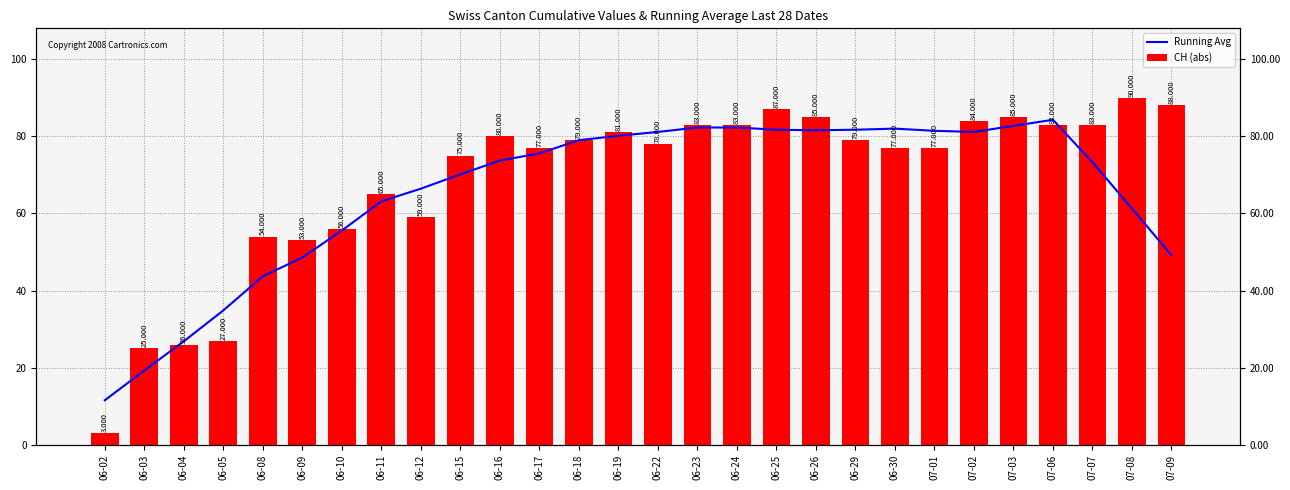

Rank the series by their average value, from highest to lowest.

CH (abs), Running Avg